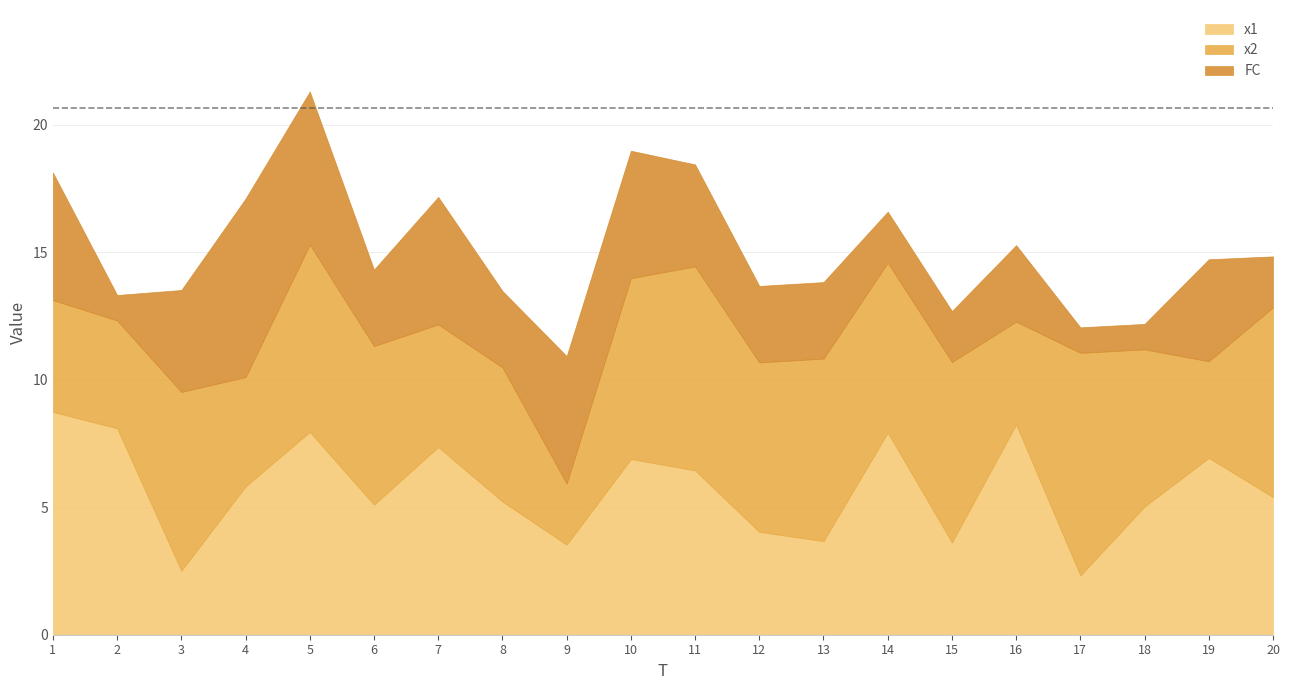

Reading left to right, list all the values displayed in this chart.

x1: 8.7	8.1	2.5	5.8	8.0	5.1	7.4	5.2	3.5	6.9	6.4	4.0	3.7	7.9	3.6	8.2	2.3	5.0	6.9	5.4
x2: 4.4	4.2	7.0	4.3	7.4	6.2	4.8	5.3	2.4	7.1	8.0	6.6	7.2	6.7	7.1	4.0	8.7	6.2	3.8	7.4
FC: 5.0	1.0	4.0	7.0	6.0	3.0	5.0	3.0	5.0	5.0	4.0	3.0	3.0	2.0	2.0	3.0	1.0	1.0	4.0	2.0